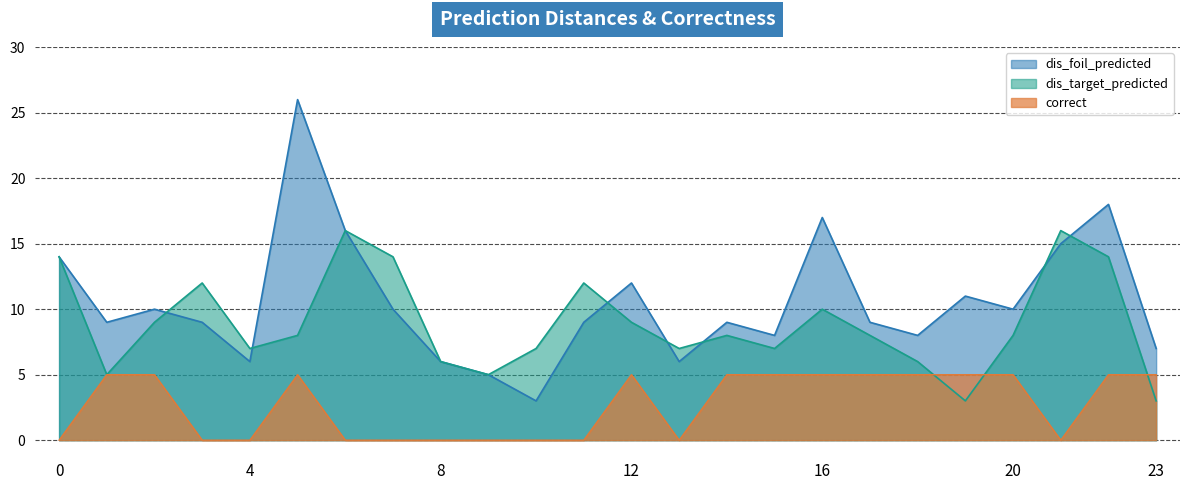

Rank the categories by dis_foil_predicted value from lowest to highest.

10, 9, 4, 8, 13, 23, 15, 18, 1, 3, 11, 14, 17, 2, 7, 20, 19, 12, 0, 21, 6, 16, 22, 5